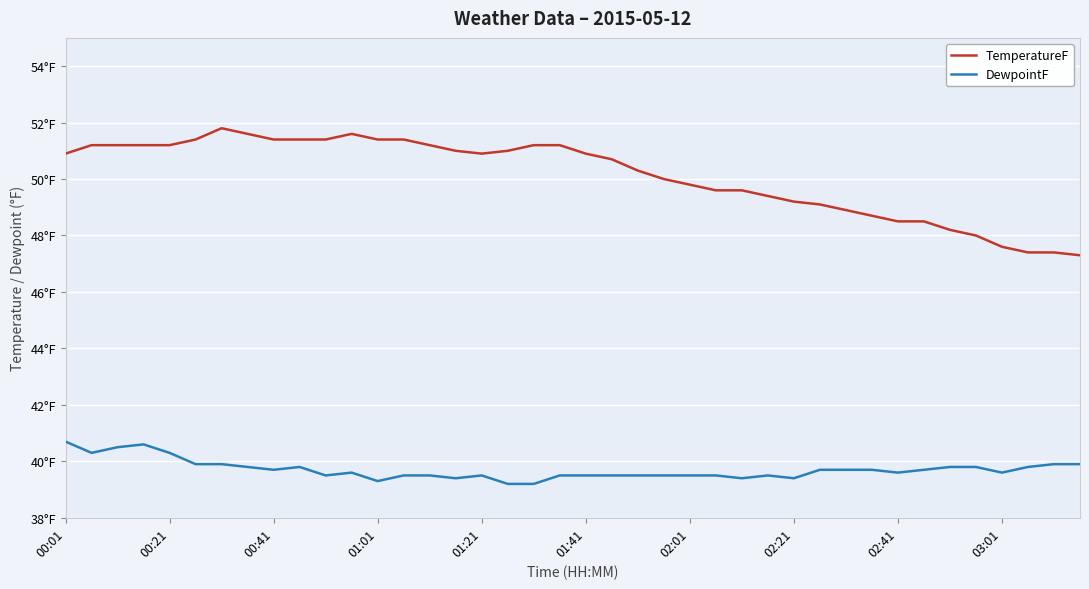

Does the chart have visible grid lines?

Yes